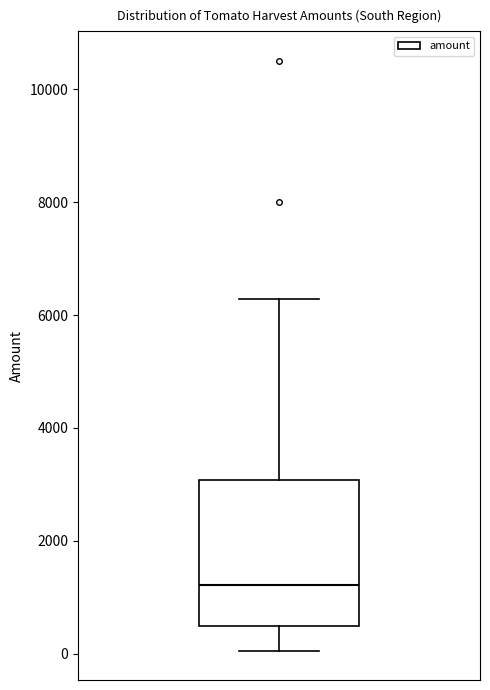

Read this box plot against the y-axis: the position of the median line, the range covered by the box, and the ends of both whiskers. The values are not printed on the chart, so give them approximately, as read against the axis.

median 1200, box 400 to 3000, whiskers 0 to 6200